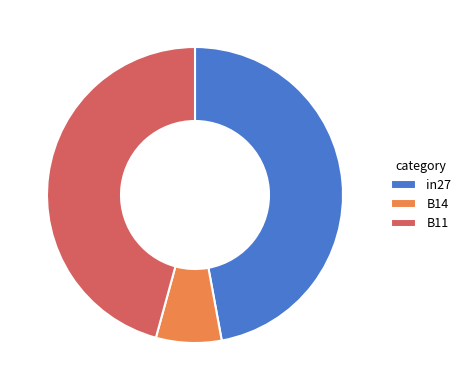

Is the sum of B14 and B11 greater than half?

Yes